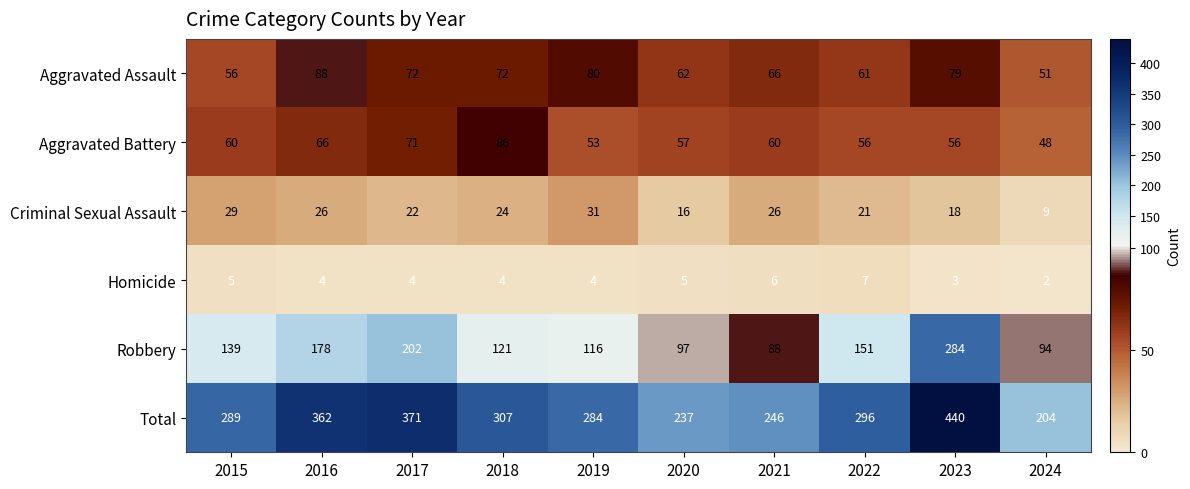

True or false: Homicide has a value of 1 at 2023.

False